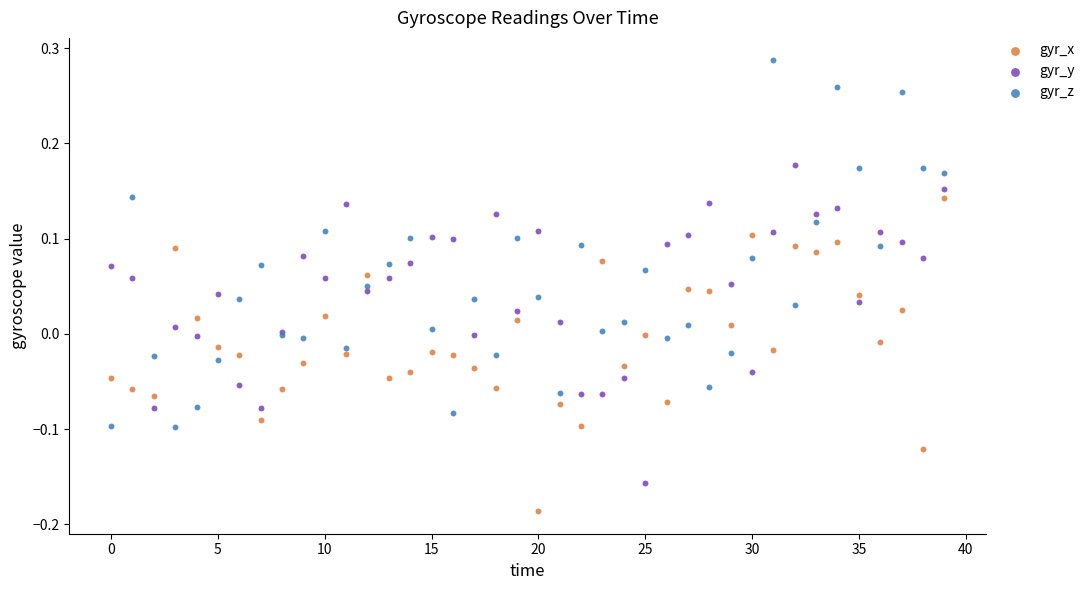

Which series has the widest spread of Y values?

gyr_z